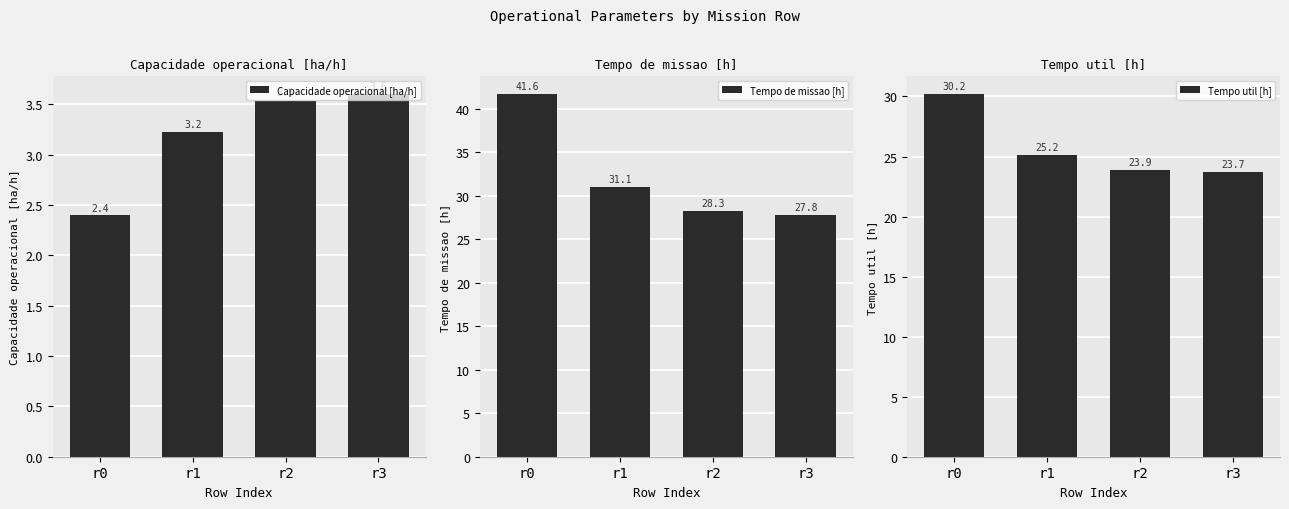

Is it true that Tempo de missao [h] equals 44.9 at r2?

False